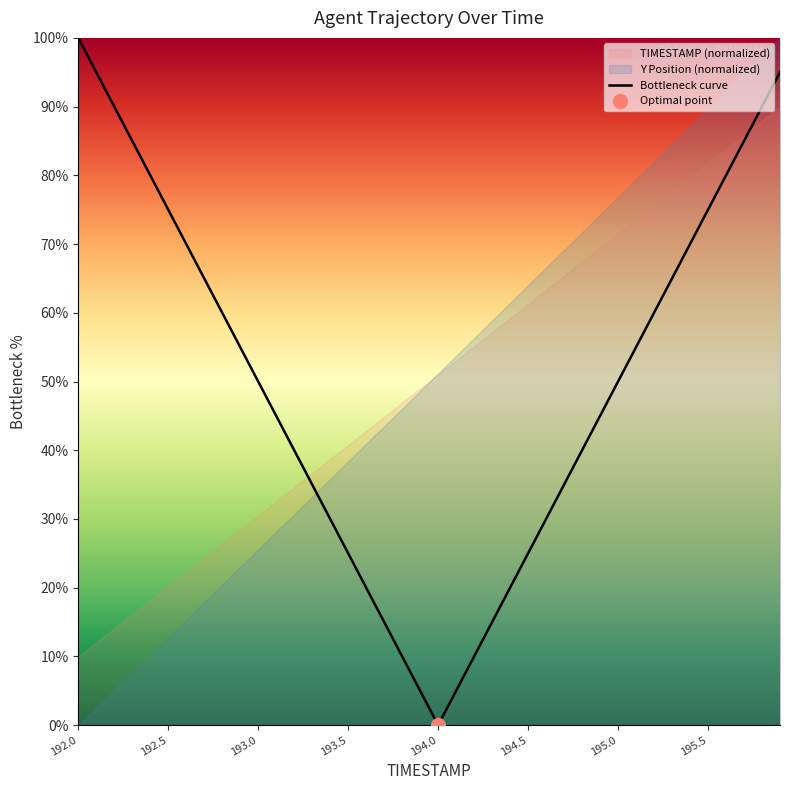

True or false: the data has more than 0 interior local peaks.

False